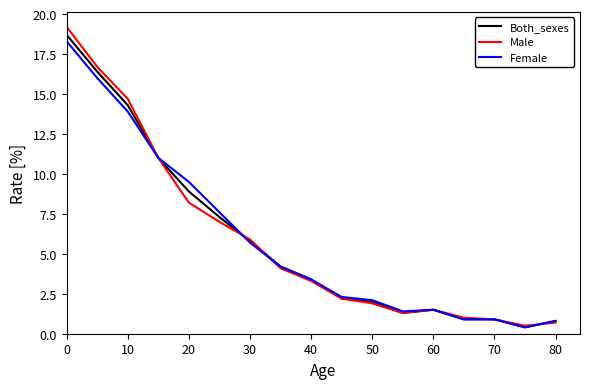

Rank the series by their average value, from highest to lowest.

Male, Both_sexes, Female